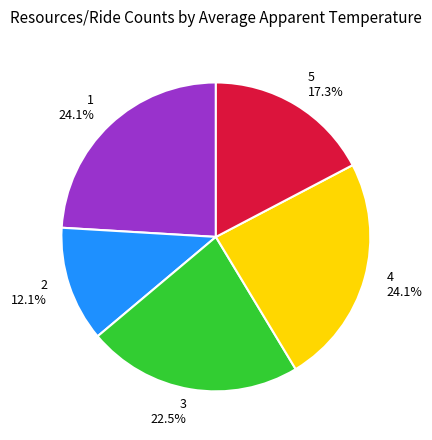

True or false: 2 accounts for 12% of the total.

True